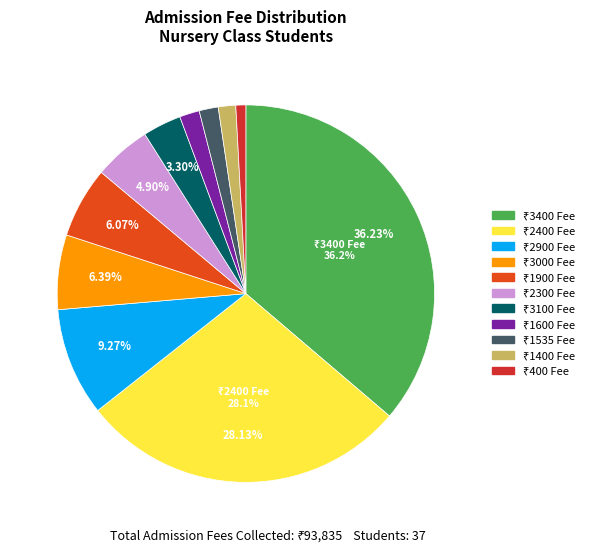

How many slices are in this pie chart?

11